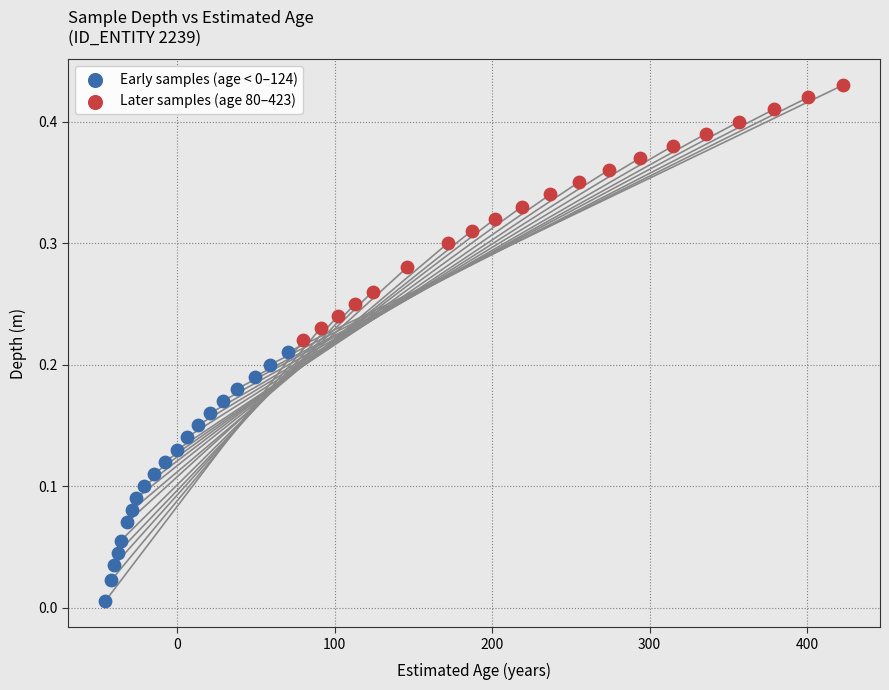

Which series has the largest Y range (max minus min)?

Later samples (age 80–423)